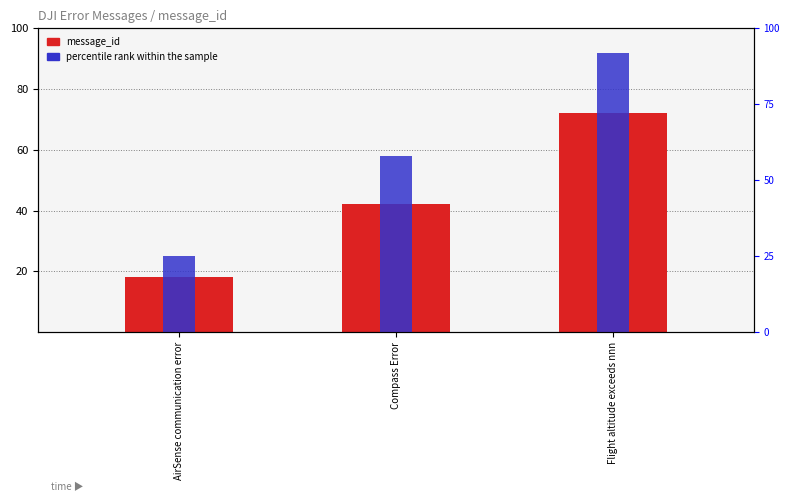

List the labels in order of message_id value, largest first.

Flight altitude exceeds nnn, Compass Error, AirSense communication error